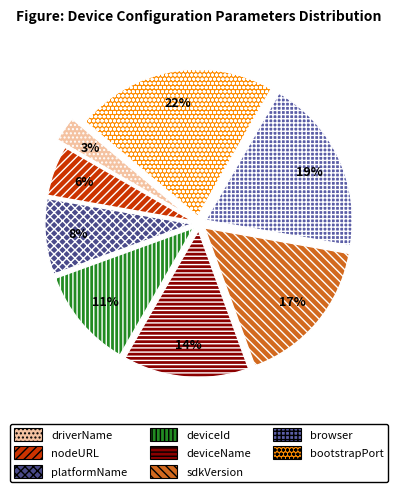

Count the number of slices in the pie.

8